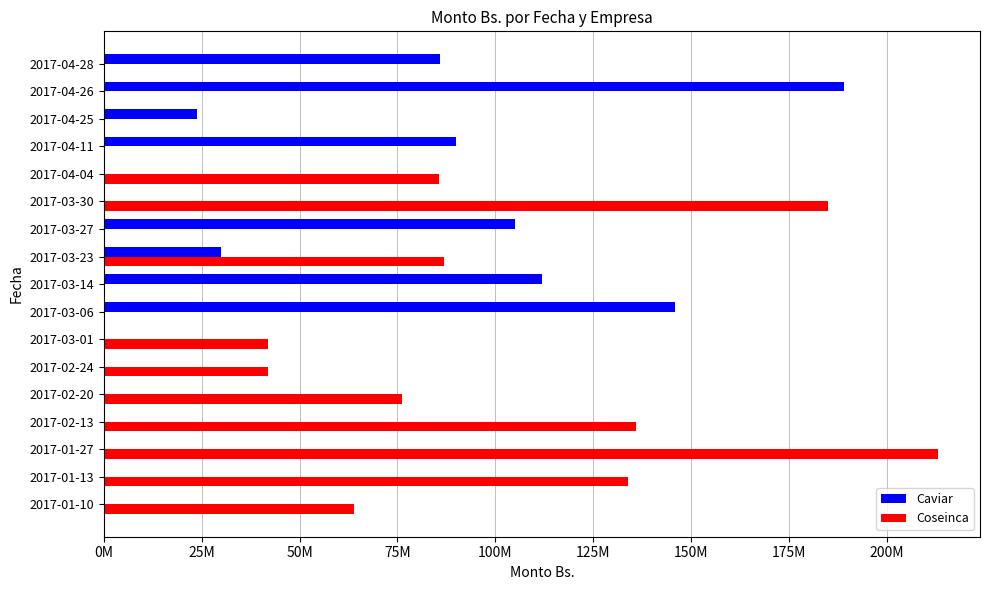

What is the difference between the second highest and second lowest values in the Coseinca series?

185000000